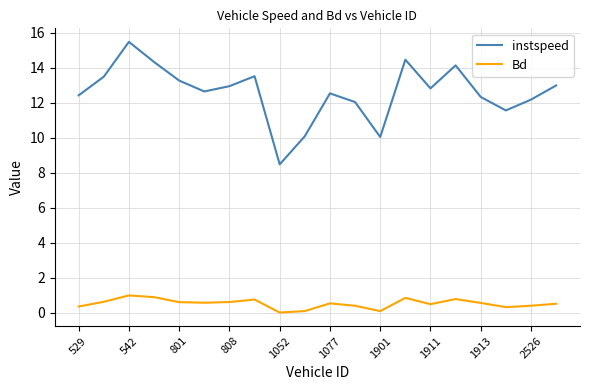

In Bd, how many points are lower than both neighbors (excluding endpoints)?

5